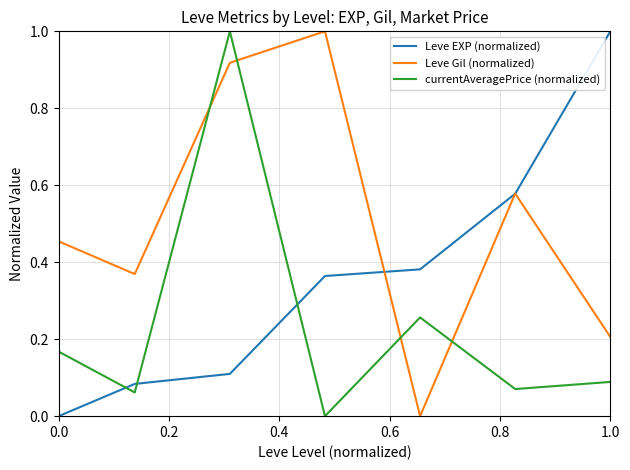

What is the sum of all currentAveragePrice (normalized) values?

1.6